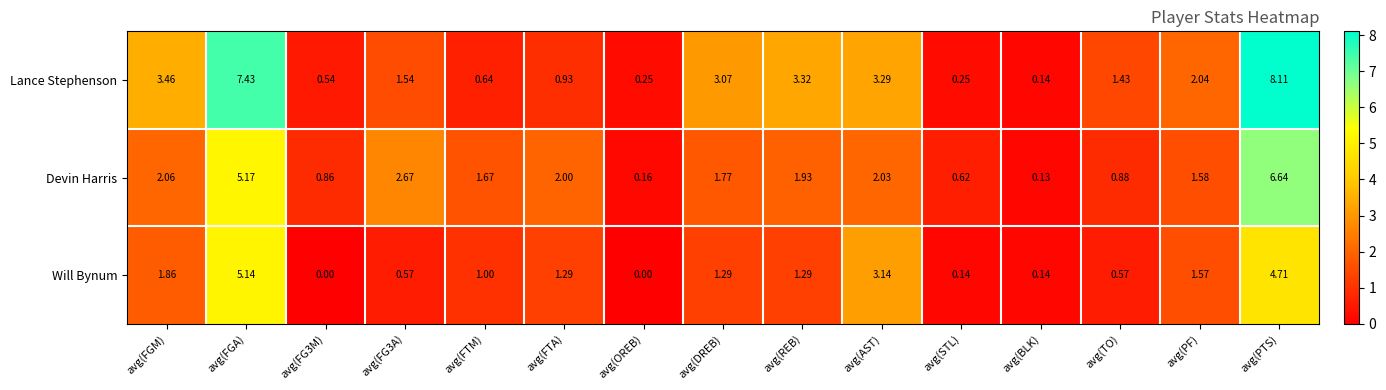

Which series changed the most between avg(REB) and avg(BLK)?

Lance Stephenson